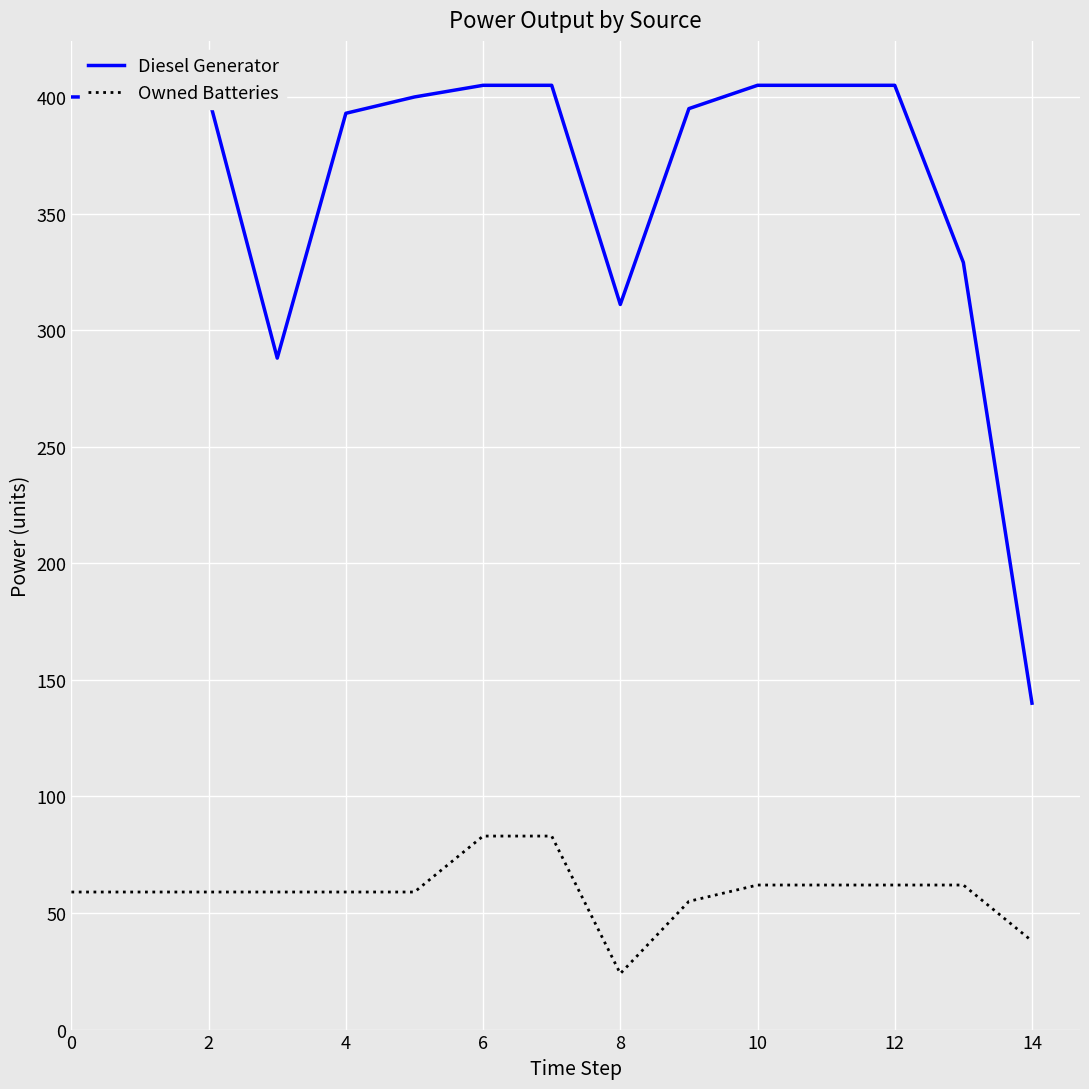

Rank the series by their average value, from highest to lowest.

Diesel Generator, Owned Batteries